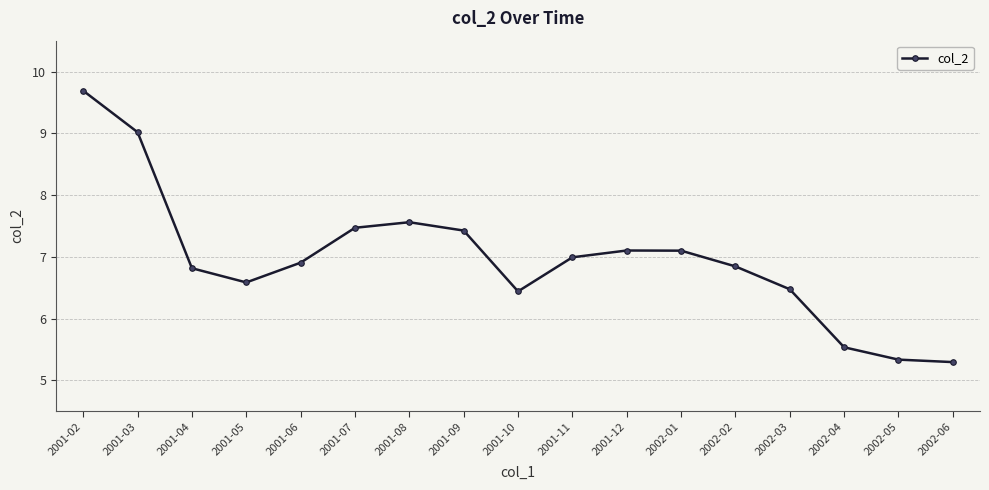

What is the ratio of the value at 2001-10 to the value at 2002-06?

1.2